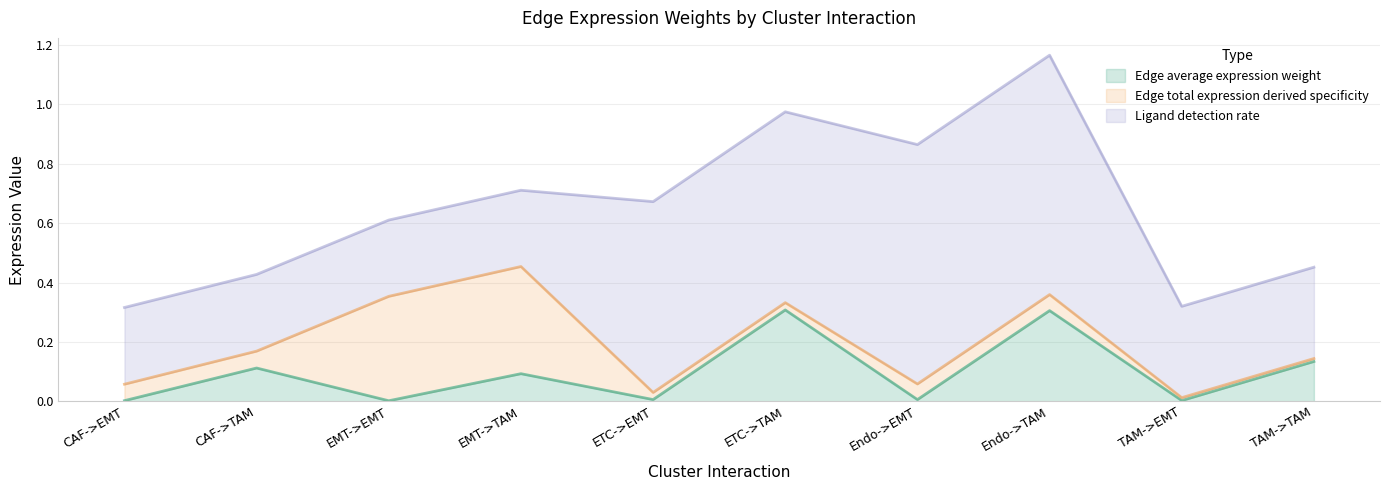

How many lines are shown in the chart?

3